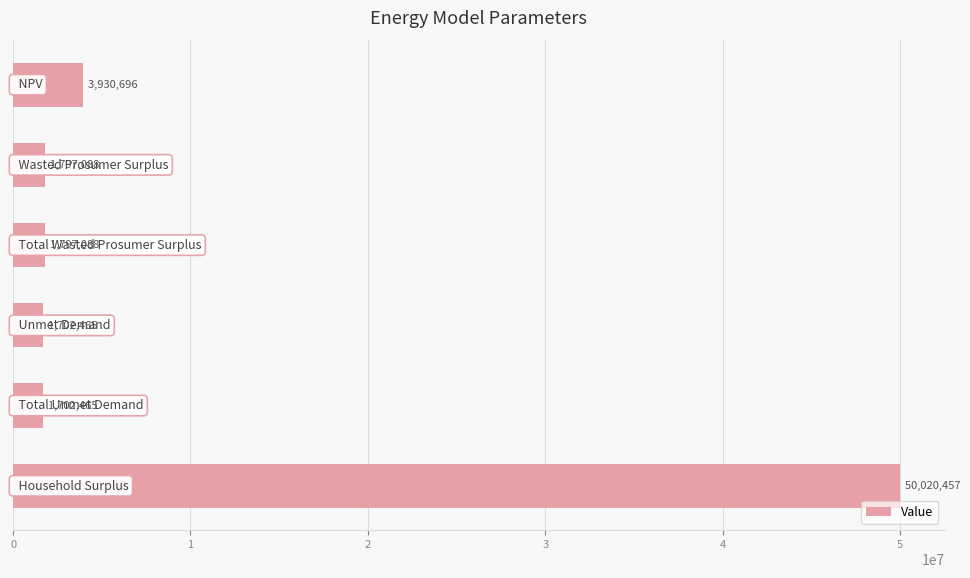

What is the smallest value displayed?

1702464.8